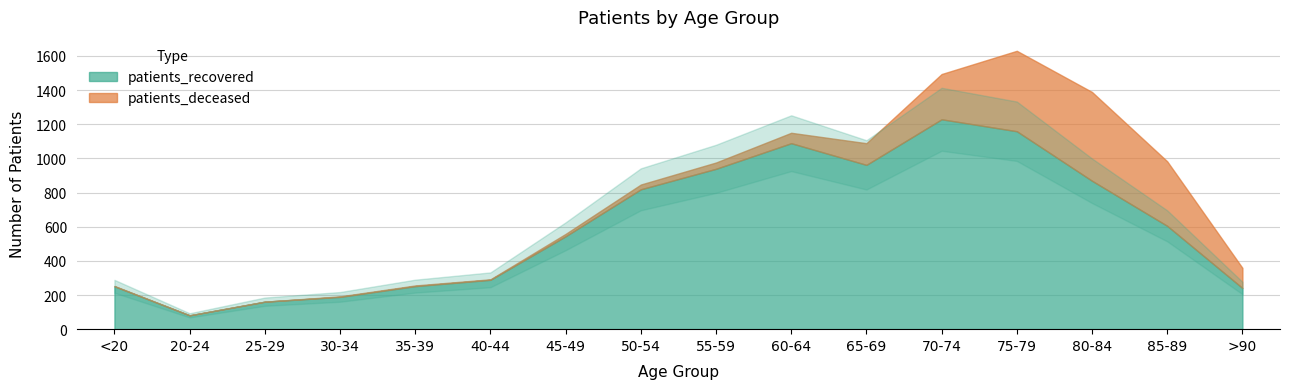

Reading left to right, extract all data points from this chart.

patients_deceased: 2	0	0	3	4	3	14	28	37	61	127	265	471	520	378	118
patients_recovered: 251	81	161	189	252	289	544	819	939	1089	962	1229	1159	869	605	241